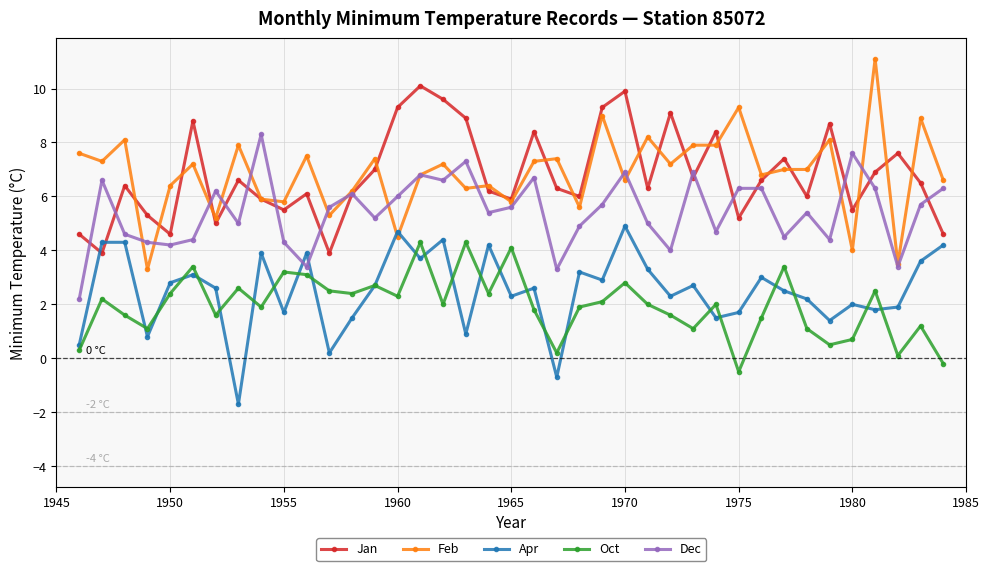

How many series are shown in this chart?

5